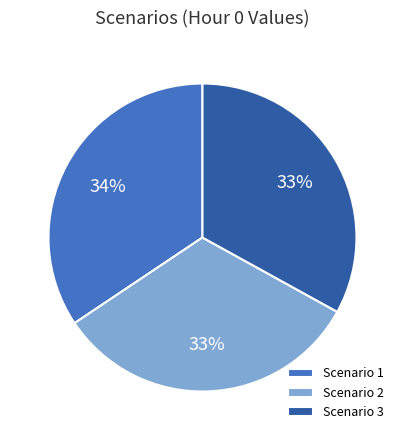

To the nearest percent, what is the difference between the Scenario 3 and Scenario 1 slice percentages?

1%